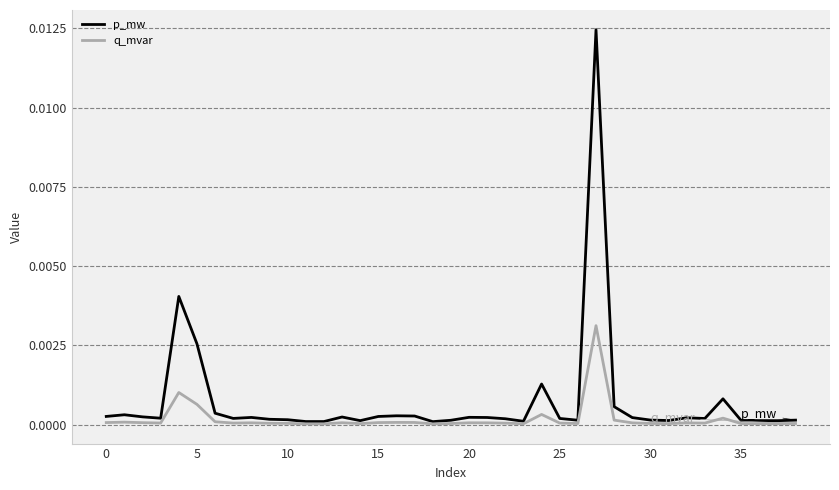

Rank the series by their maximum value, from lowest to highest.

q_mvar, p_mw